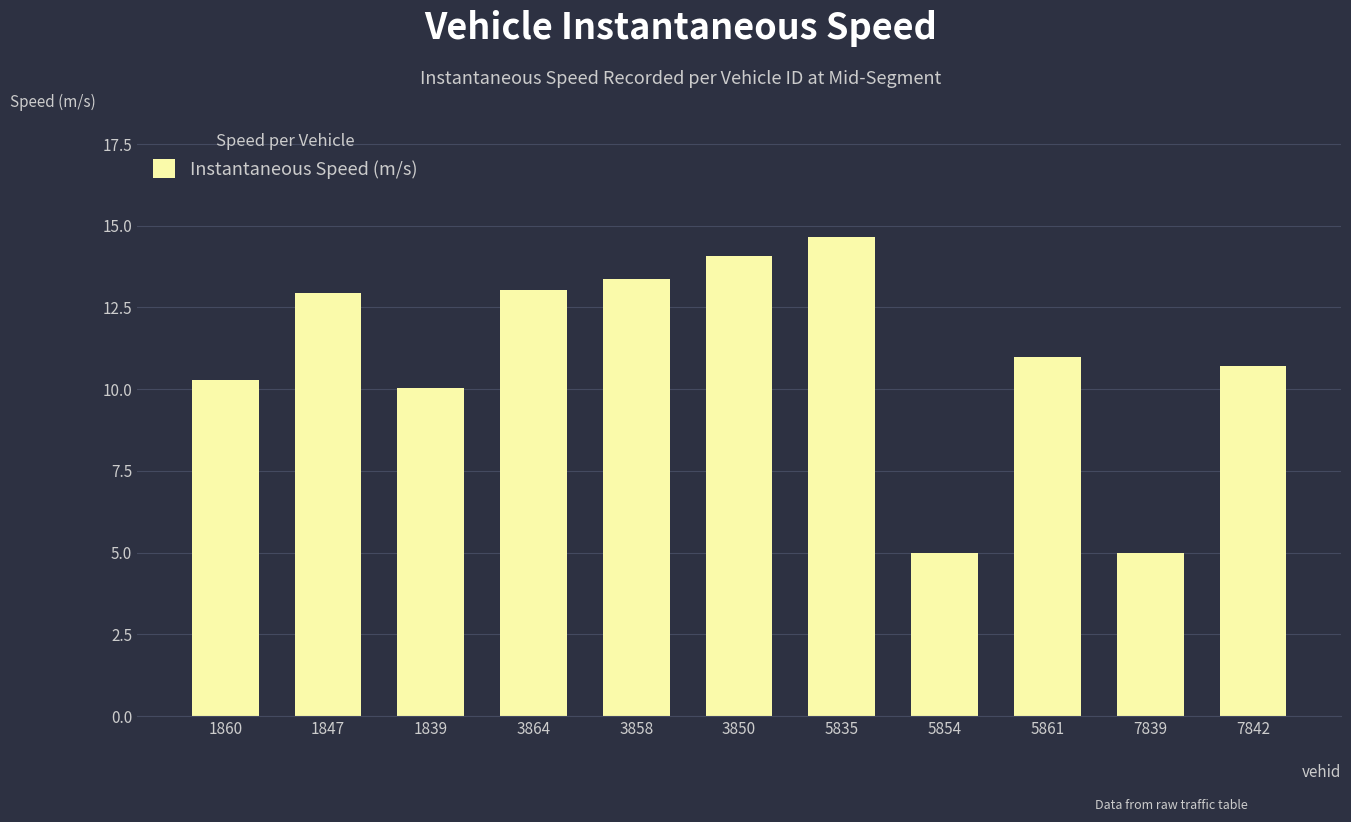

True or false: the data shows 15.6 at 1839.

False